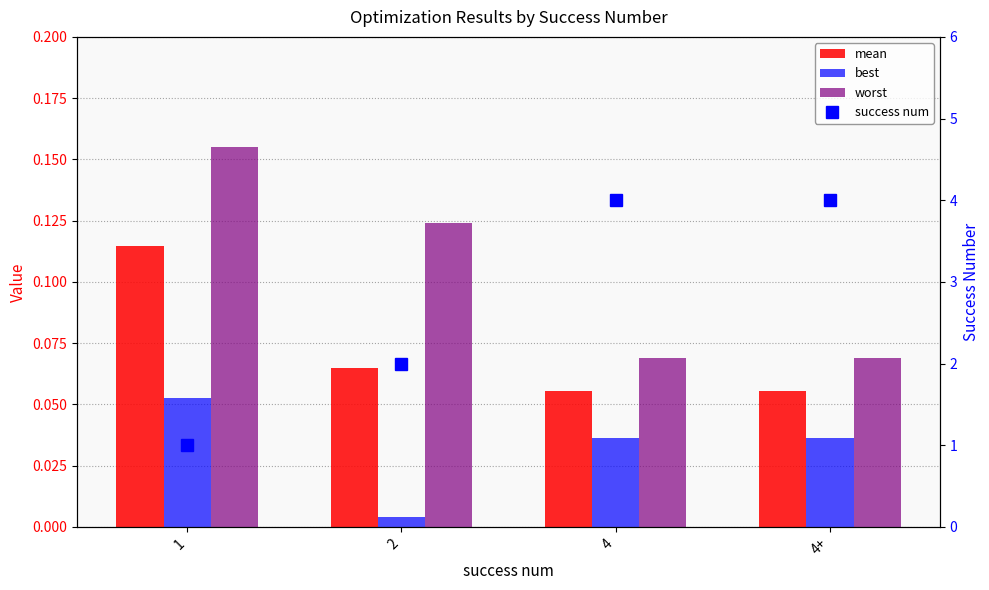

Rank the categories by worst value from lowest to highest.

4, 4+, 2, 1